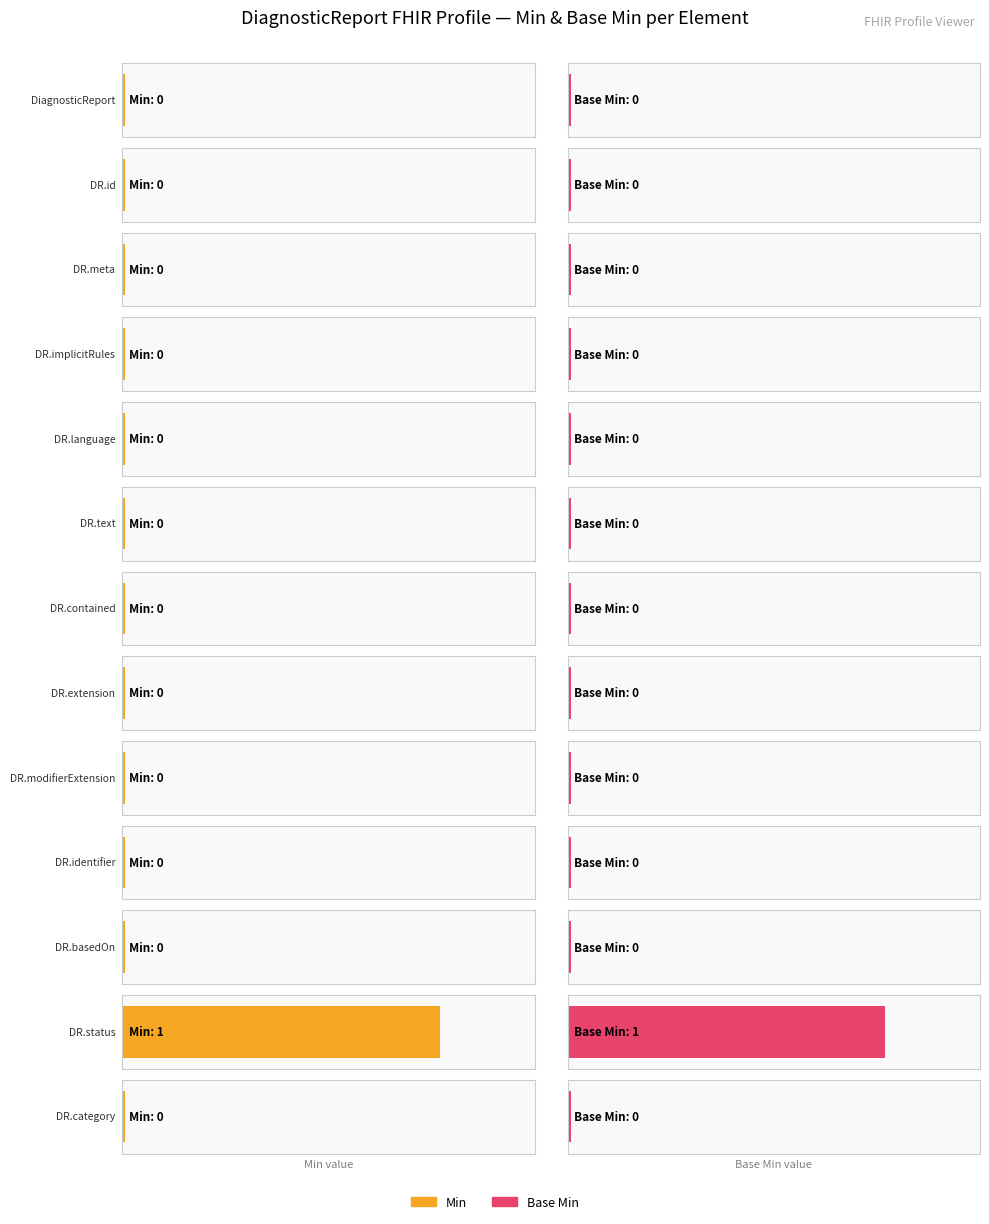

At how many categories does at least one series exceed 0?

1